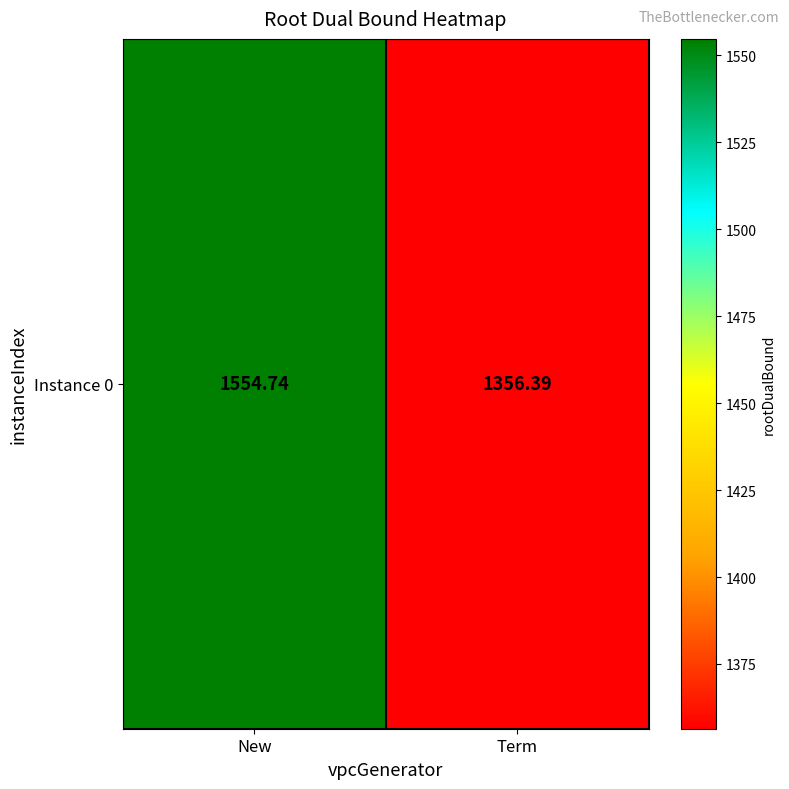

At which label does the data first exceed 1554?

New